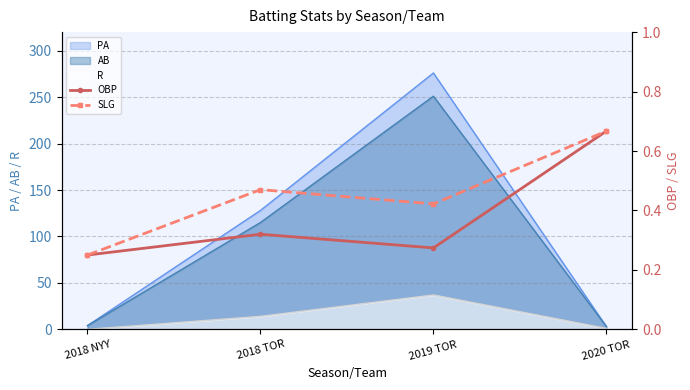

What is the label of the 2nd point from the left?

2018 TOR